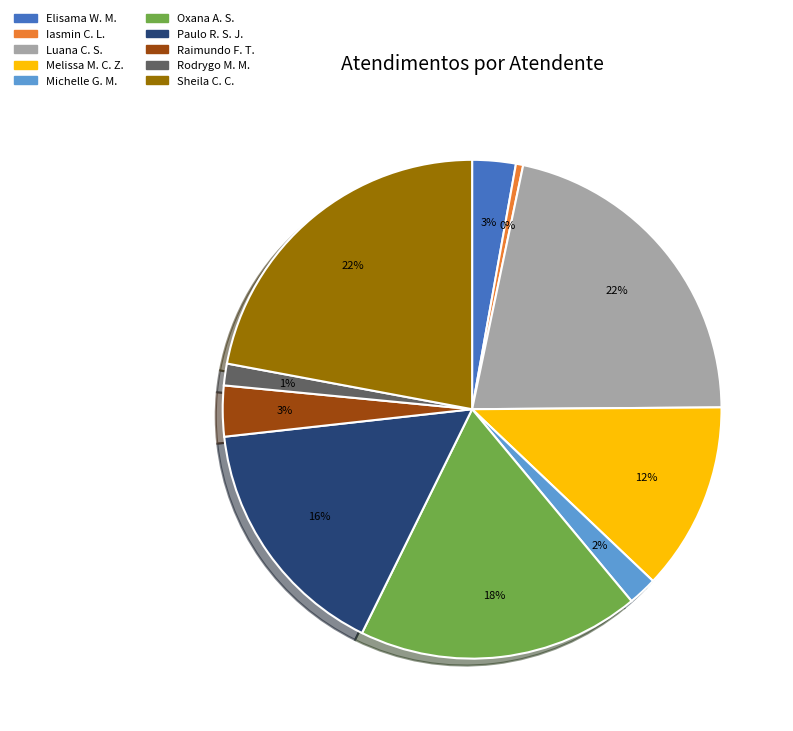

Is there any slice that represents more than half of the pie?

No